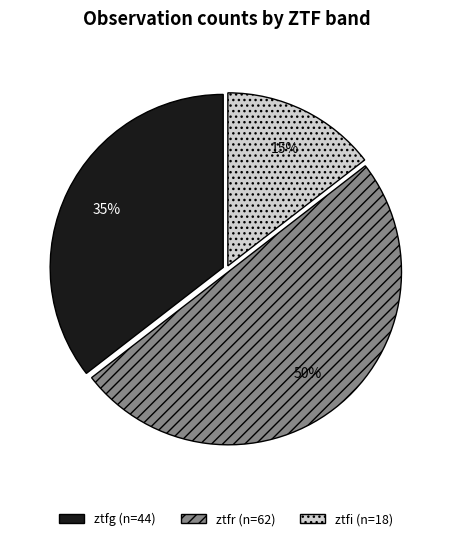

Which slice is the largest?

ztfr